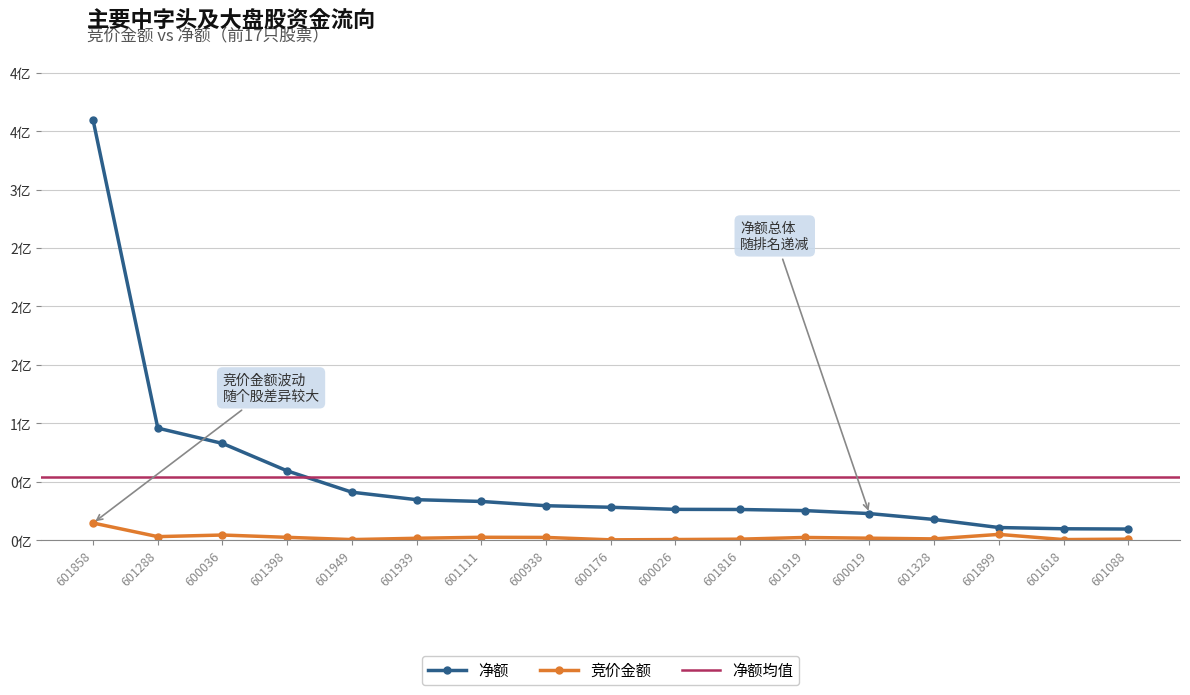

What position from the right is 601111?

11